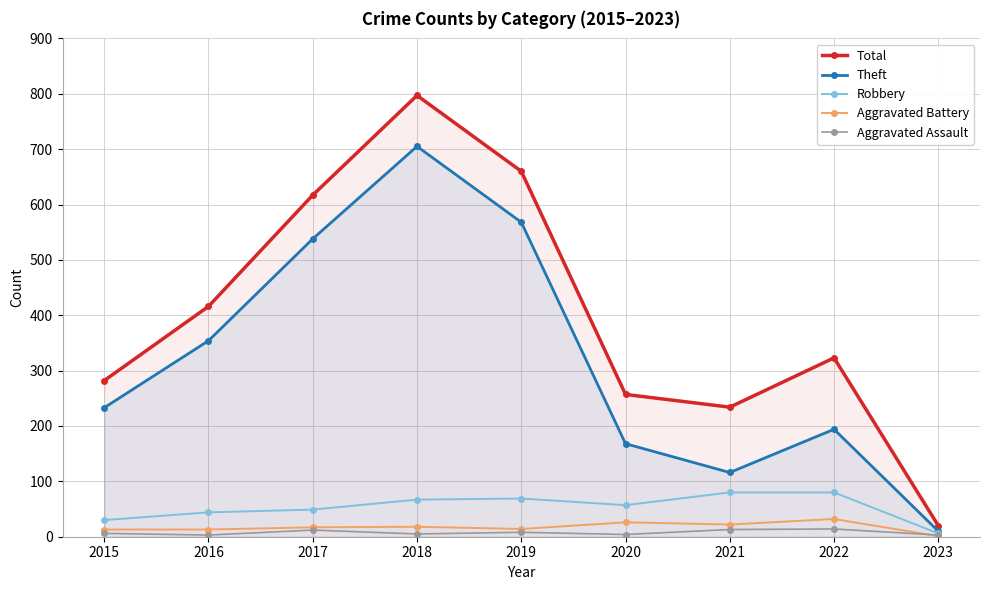

At which category does Theft reach its first local valley?

2021